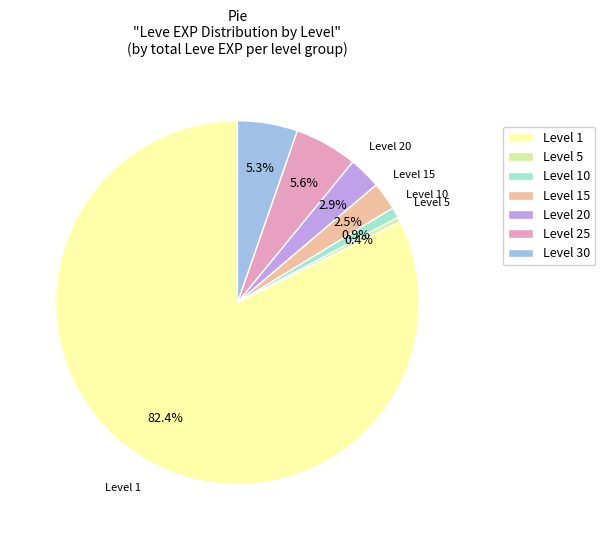

Approximately how many times larger is the value at Level 15 compared to Level 20?

0.9